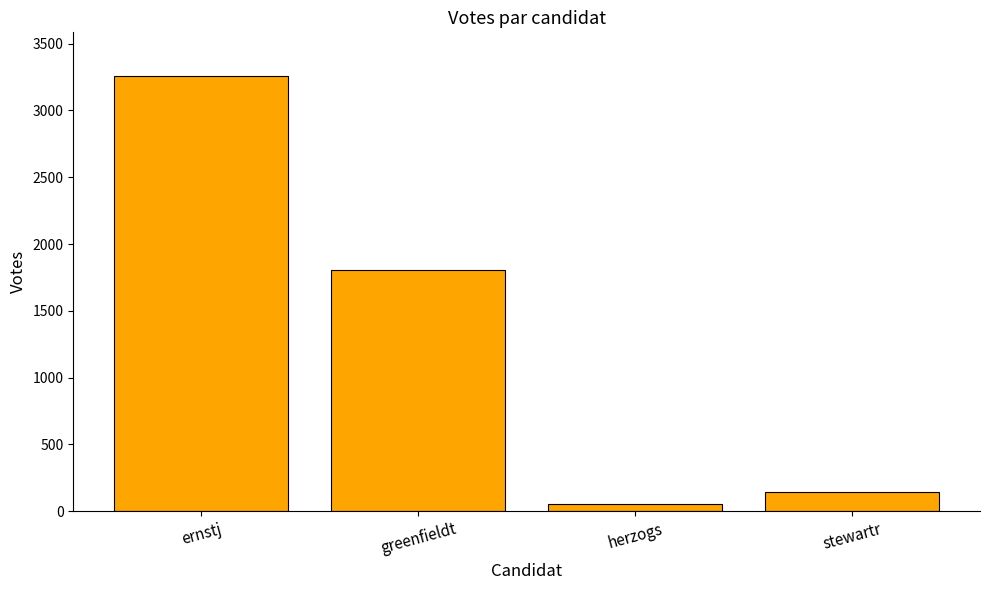

What is the label of the 3rd bar from the left?

herzogs